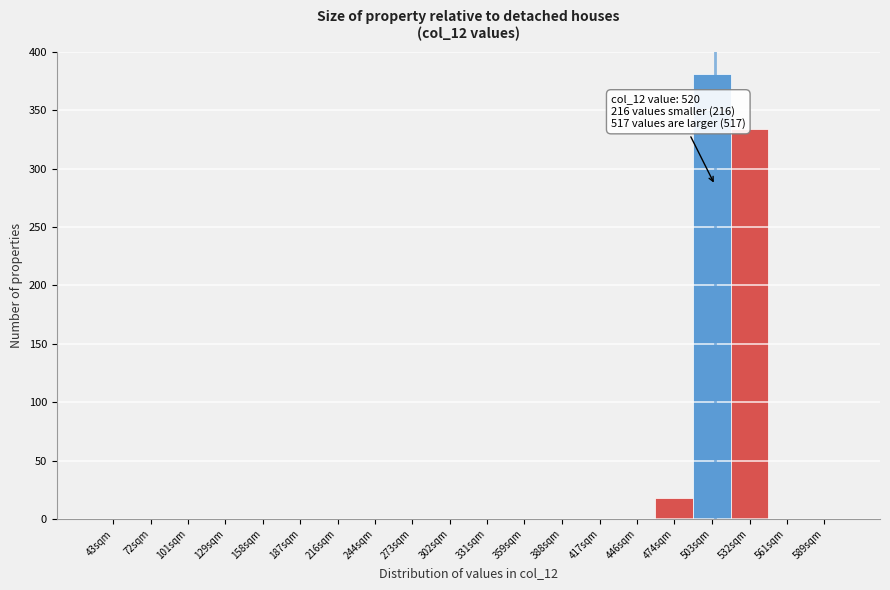

Reading left to right, transcribe all the data shown in this chart.

43sqm=0	72sqm=0	101sqm=0	129sqm=0	158sqm=0	187sqm=0	216sqm=0	244sqm=0	273sqm=0	302sqm=0	331sqm=0	359sqm=0	388sqm=0	417sqm=0	446sqm=0	474sqm=18	503sqm=381	532sqm=334	561sqm=0	589sqm=0